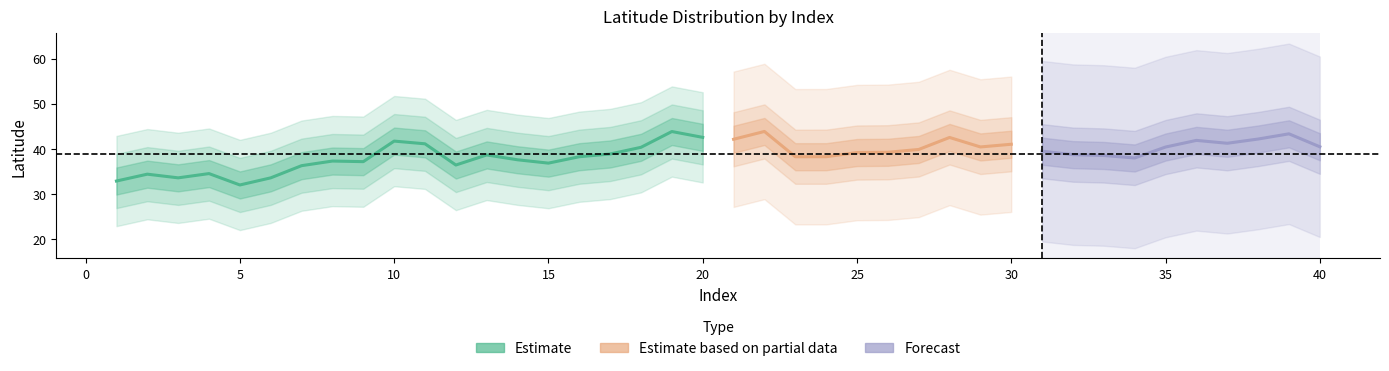

How many points are higher than both their immediate neighbors (excluding endpoints)?

13